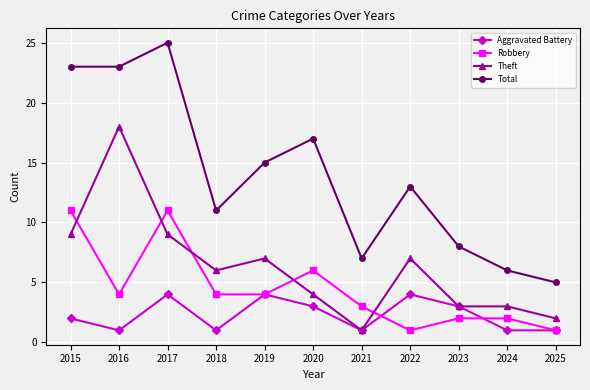

True or false: Theft has a value of 4 at 2020.

True